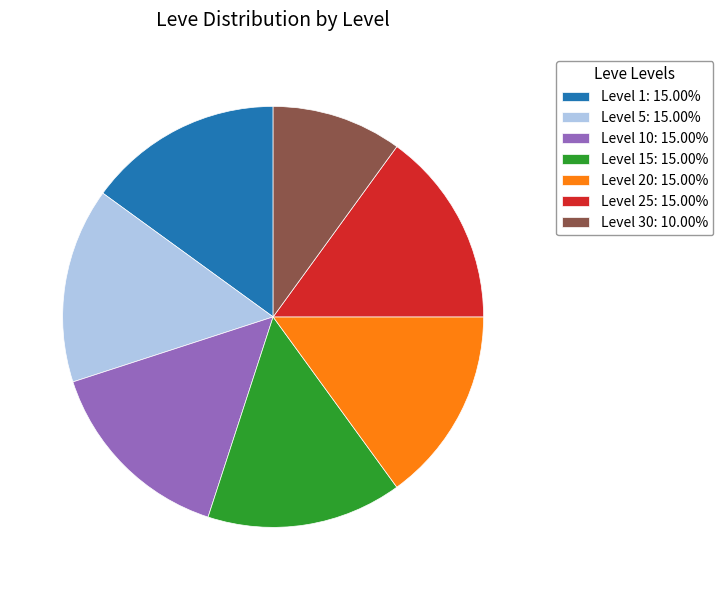

Is the sum of Level 1: 15.00% and Level 10: 15.00% greater than half?

No